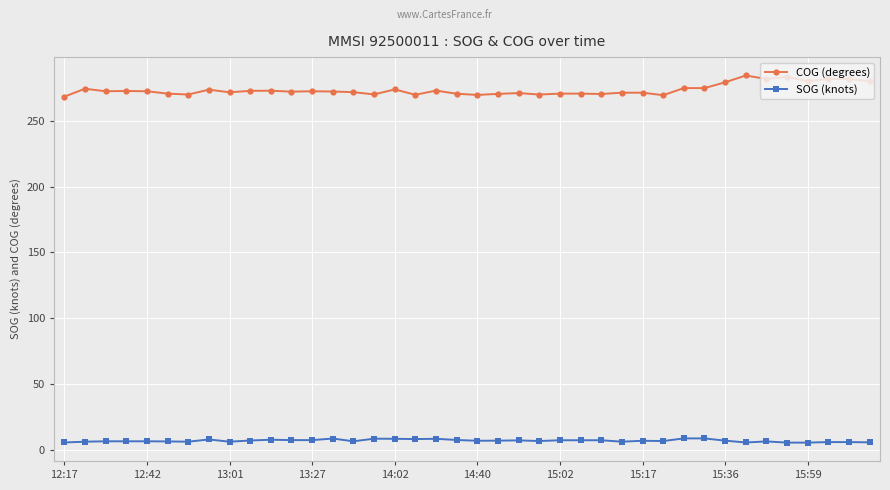

What is the value of the COG (degrees) point at the 22nd from the left?

270.5